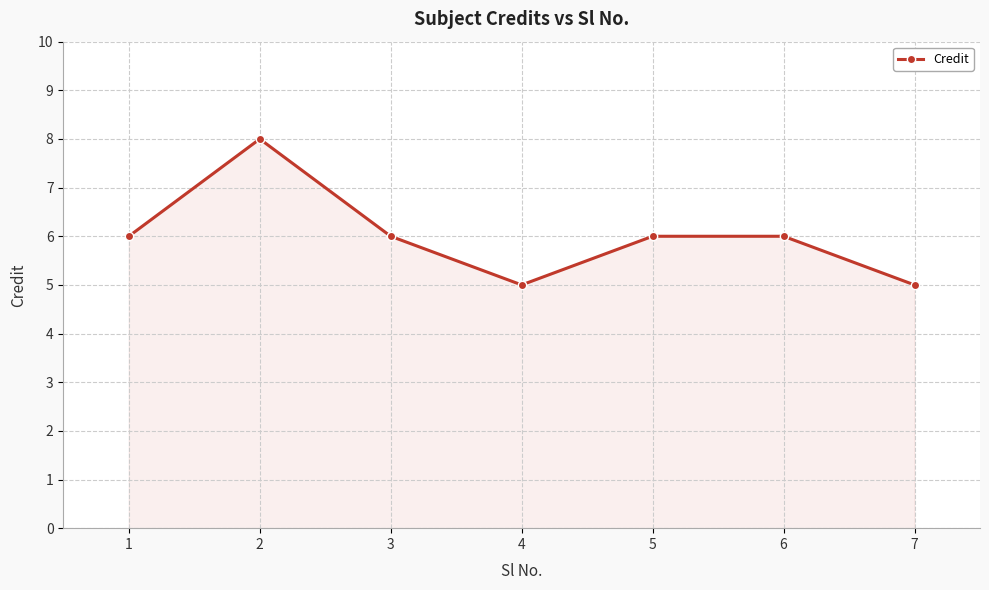

What is the difference between the maximum and minimum values?

3